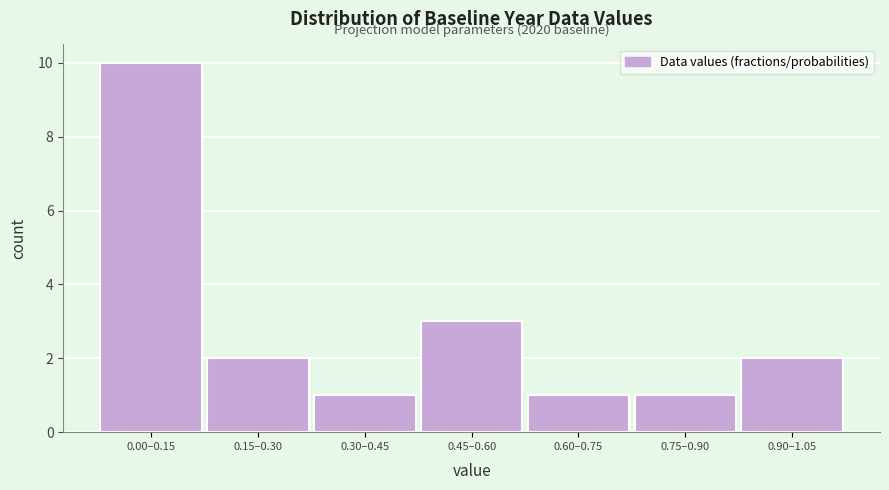

Reading left to right, what are all the values shown in this chart?

0.00–0.15=10	0.15–0.30=2	0.30–0.45=1	0.45–0.60=3	0.60–0.75=1	0.75–0.90=1	0.90–1.05=2